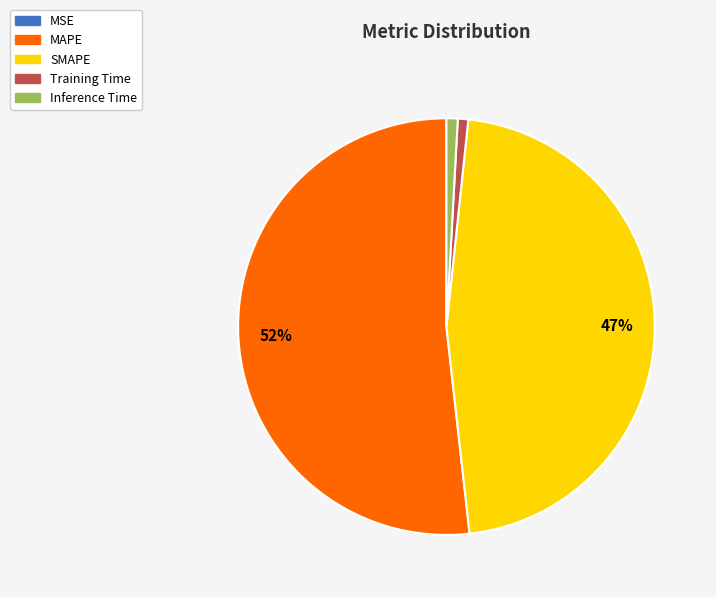

Which slice is the largest?

MAPE